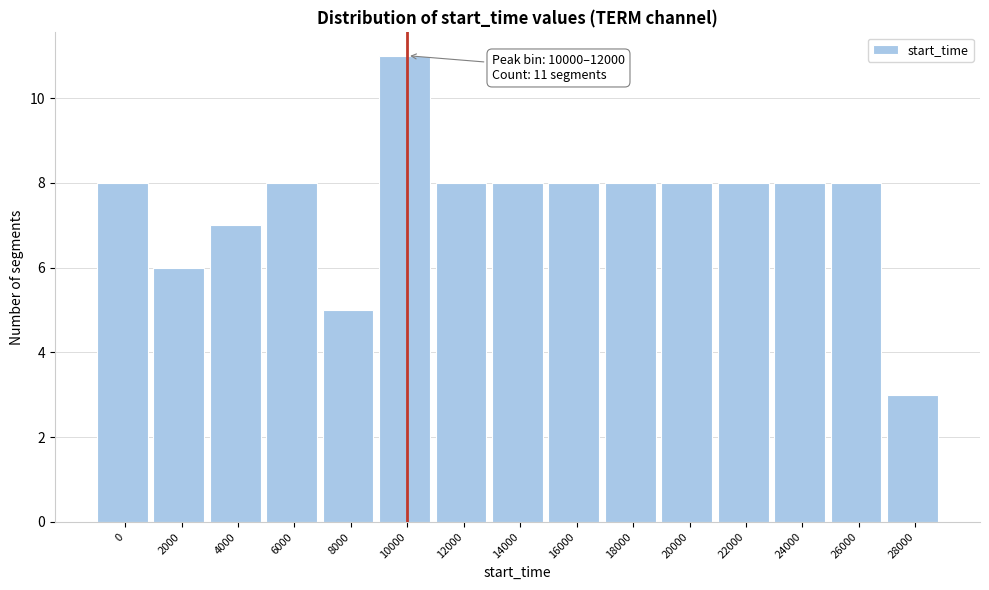

Reading right to left, extract all data points from this chart.

28000=3	26000=8	24000=8	22000=8	20000=8	18000=8	16000=8	14000=8	12000=8	10000=11	8000=5	6000=8	4000=7	2000=6	0=8